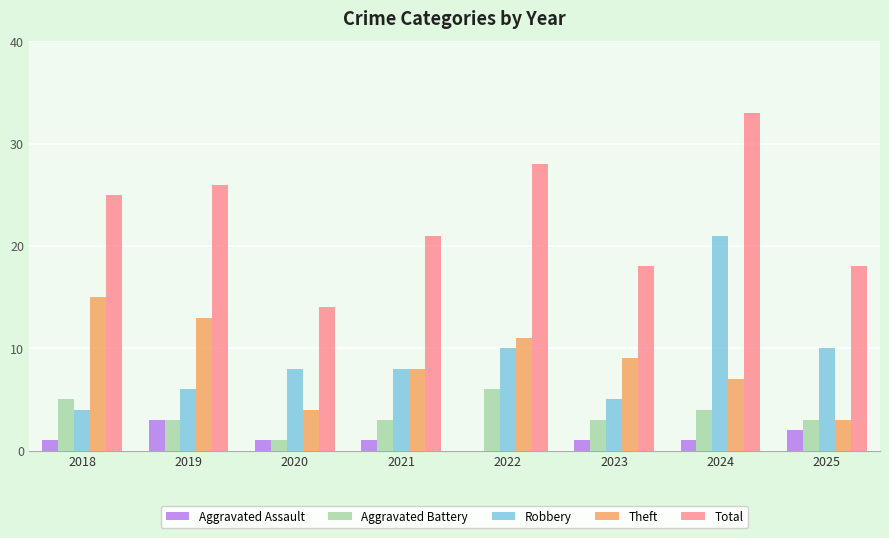

True or false: Aggravated Battery has a value of 4 at 2024.

True